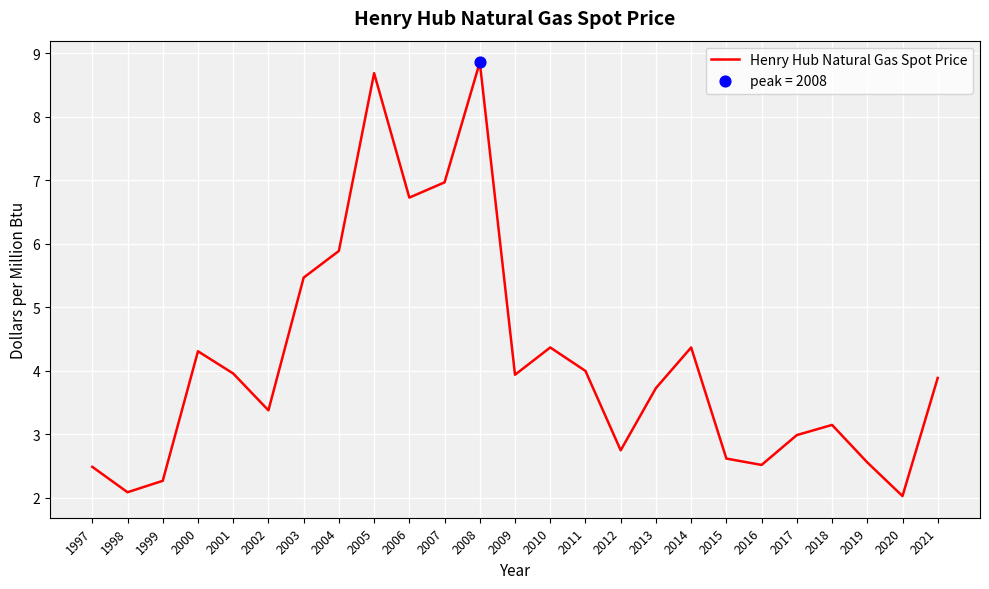

What is the change in value from 2001 to 2002?

-0.6